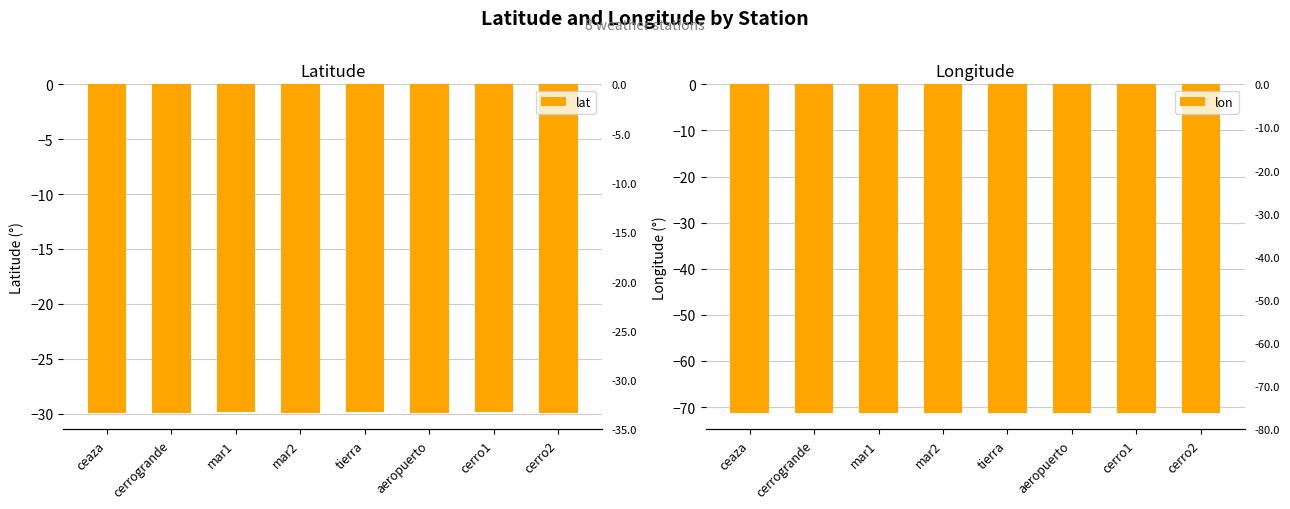

What is the highest value of the lat series?

-29.9